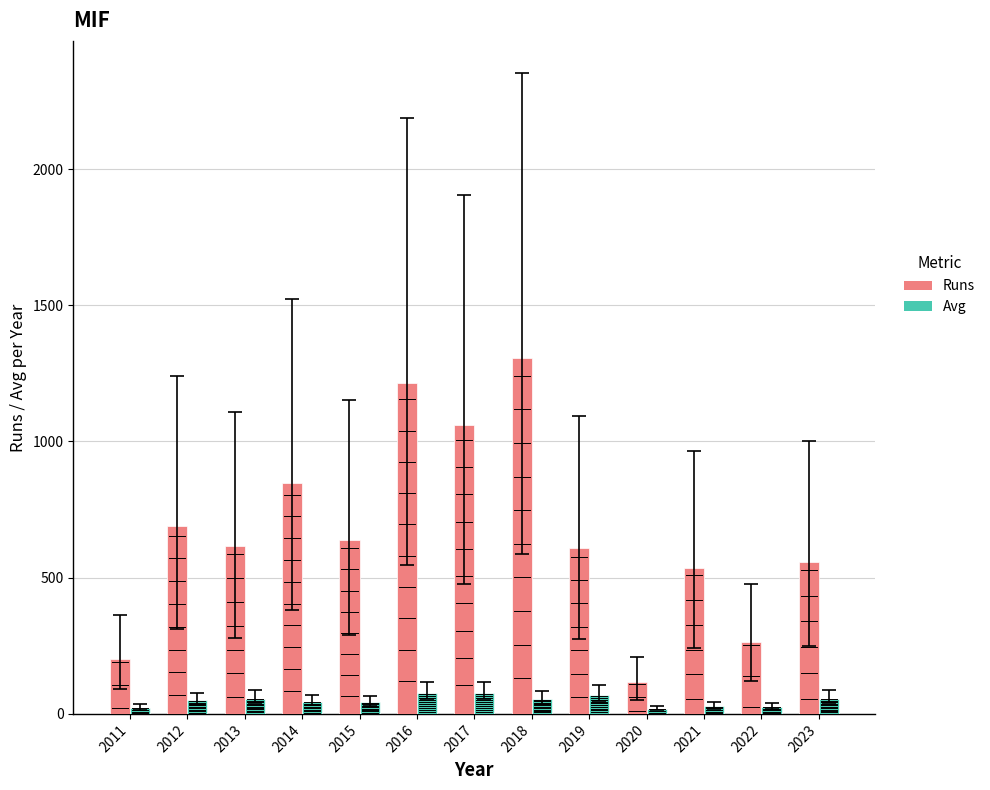

Which series has the largest range (max minus min)?

Runs